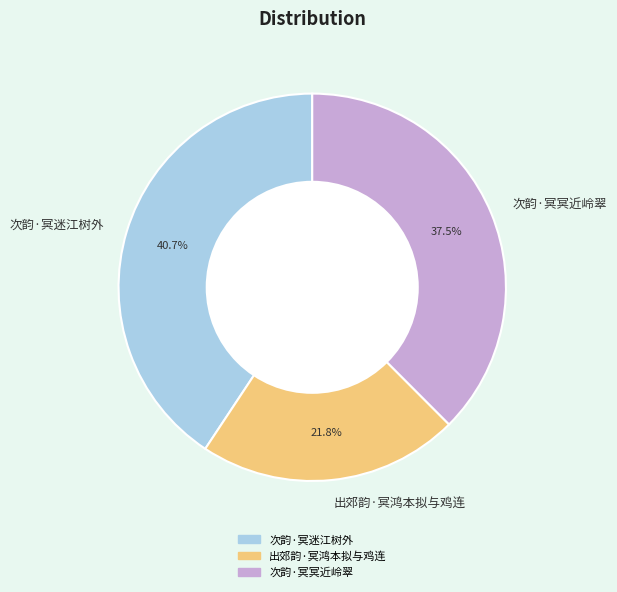

What portion of the pie excludes 出郊韵·冥鸿本拟与鸡连?

78.2%